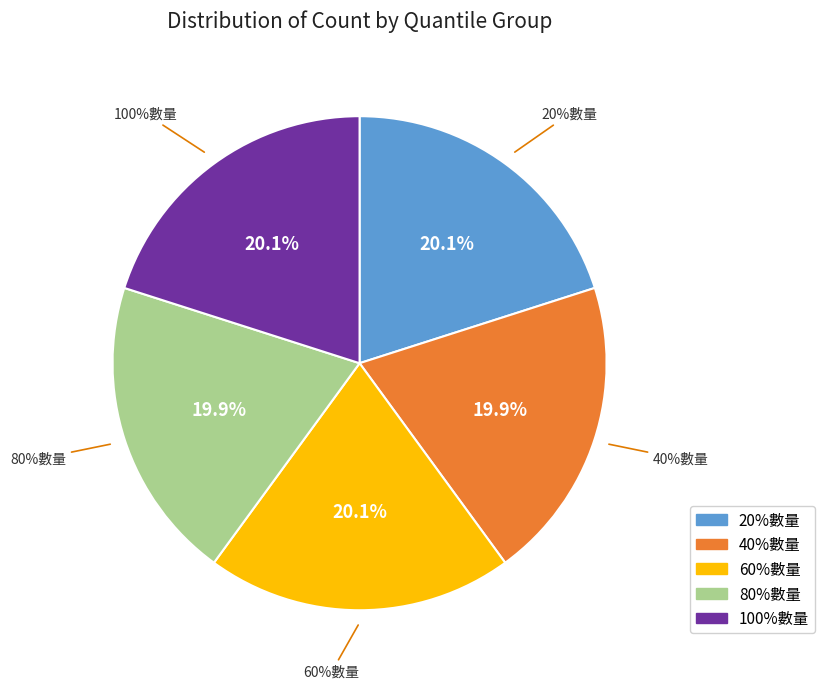

Is there a majority slice in this chart?

No